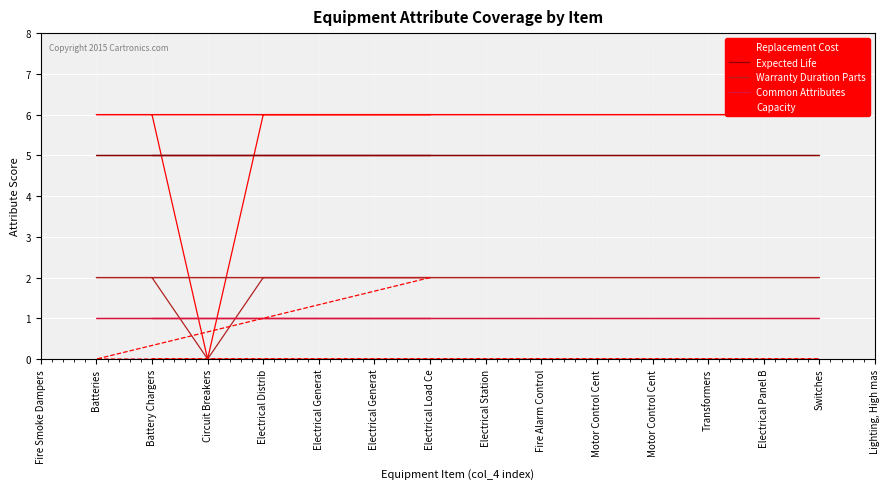

Which label corresponds to the largest value in the chart?

Fire Smoke Dampers